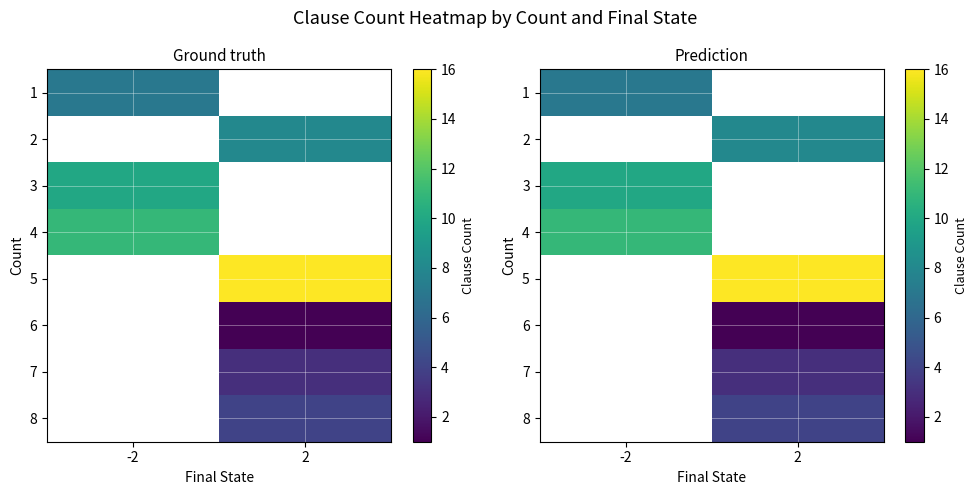

Is the value of 7 at -2 greater than the value of 8 at 2?

No